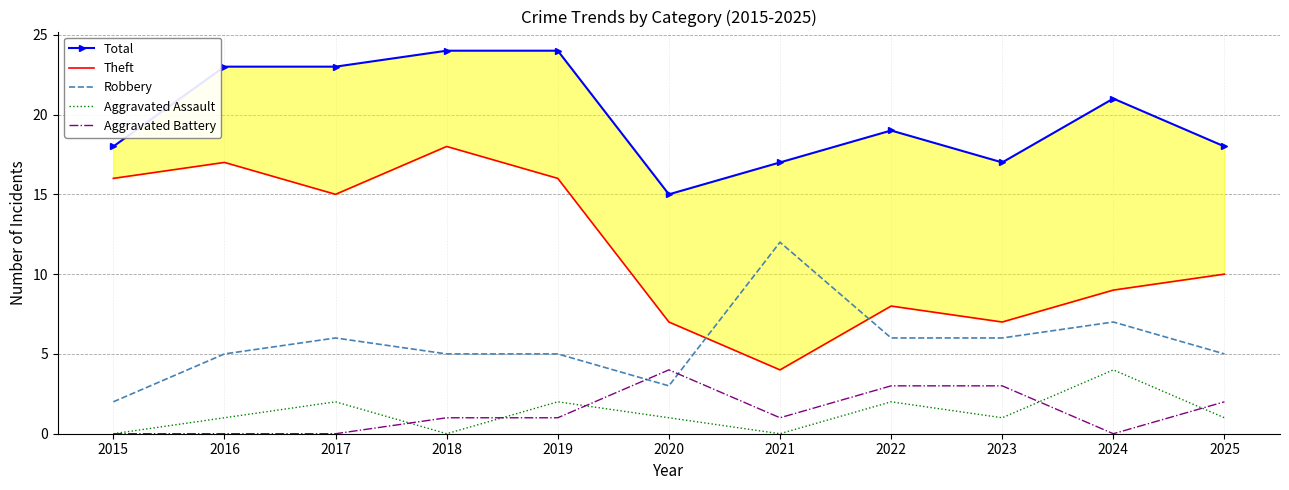

What is the value of the Aggravated Assault point at the 10th from the left?

4